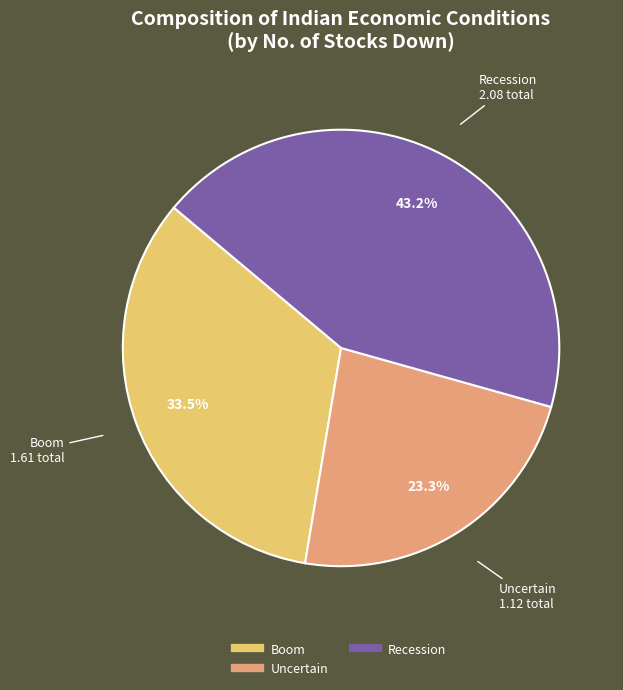

Is there a majority slice in this chart?

No